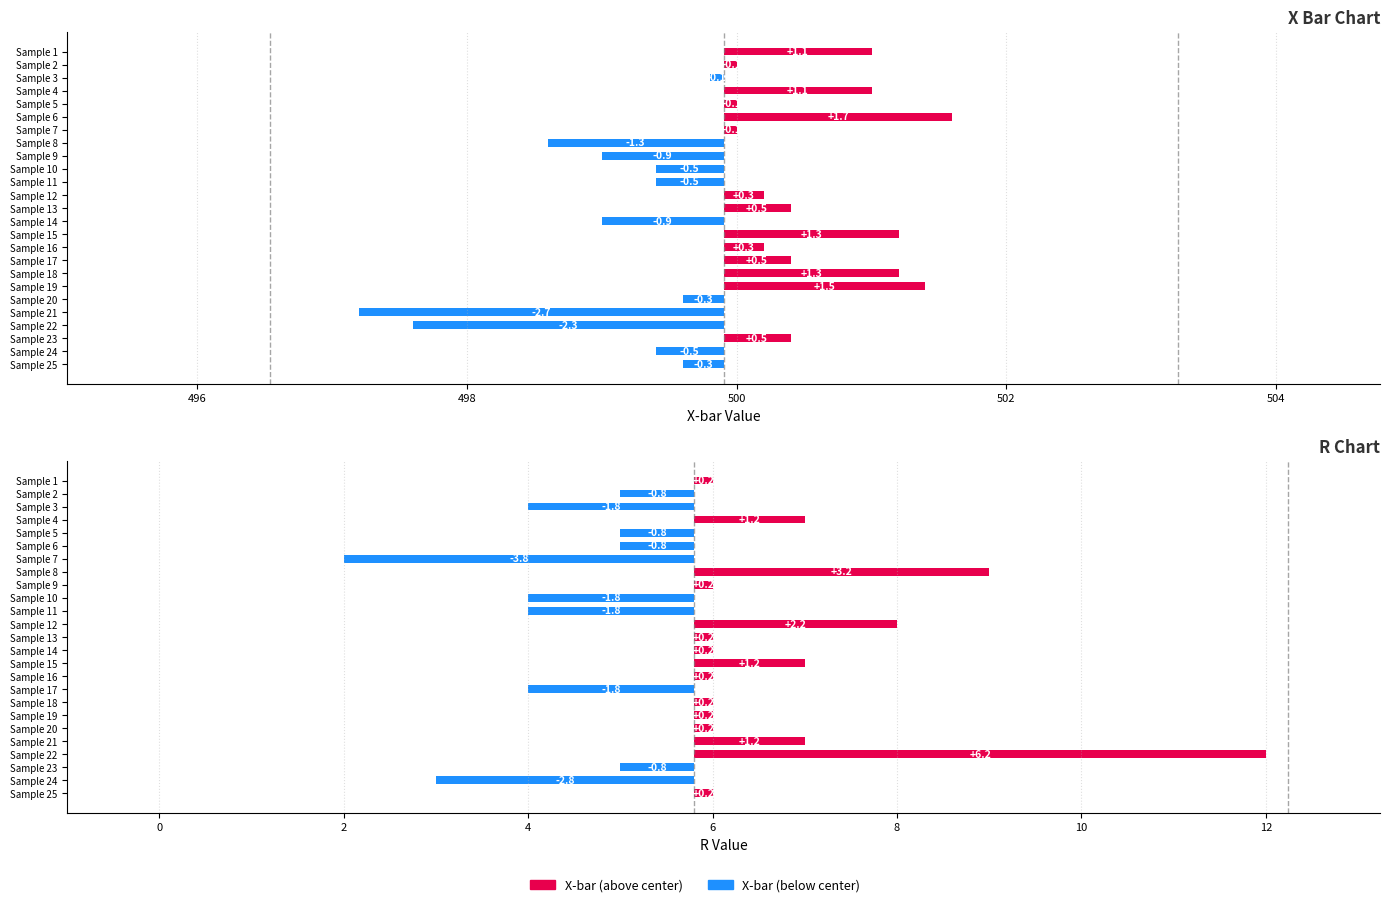

At how many categories does at least one series exceed 4?

1